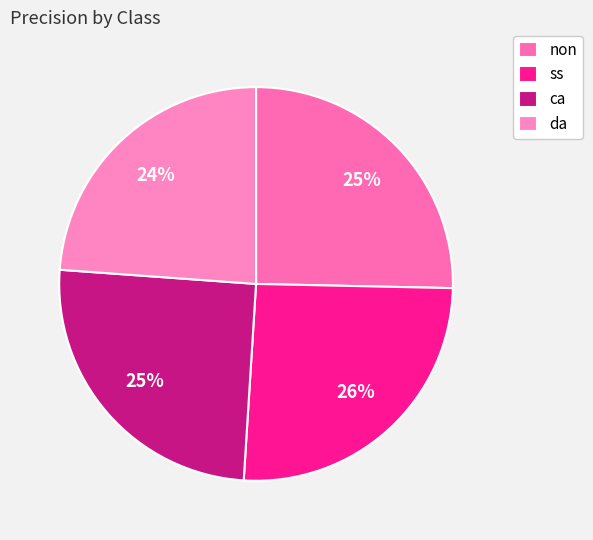

To the nearest percent, what is the average slice percentage?

25%